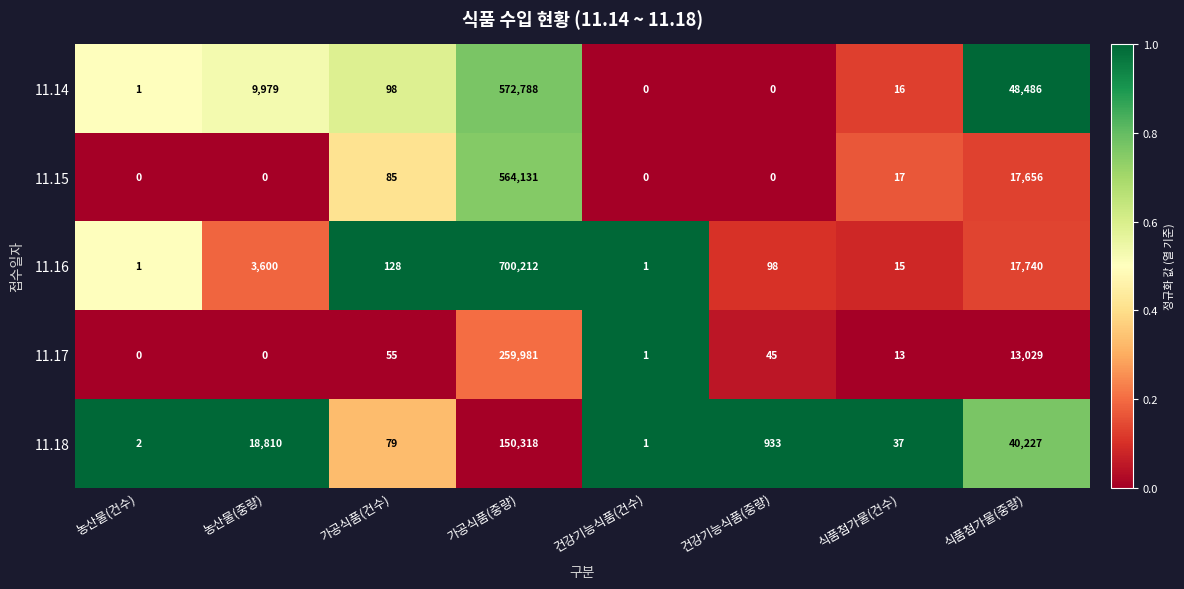

What is the spread (max minus min) of values at 건강기능식품(중량)?

933